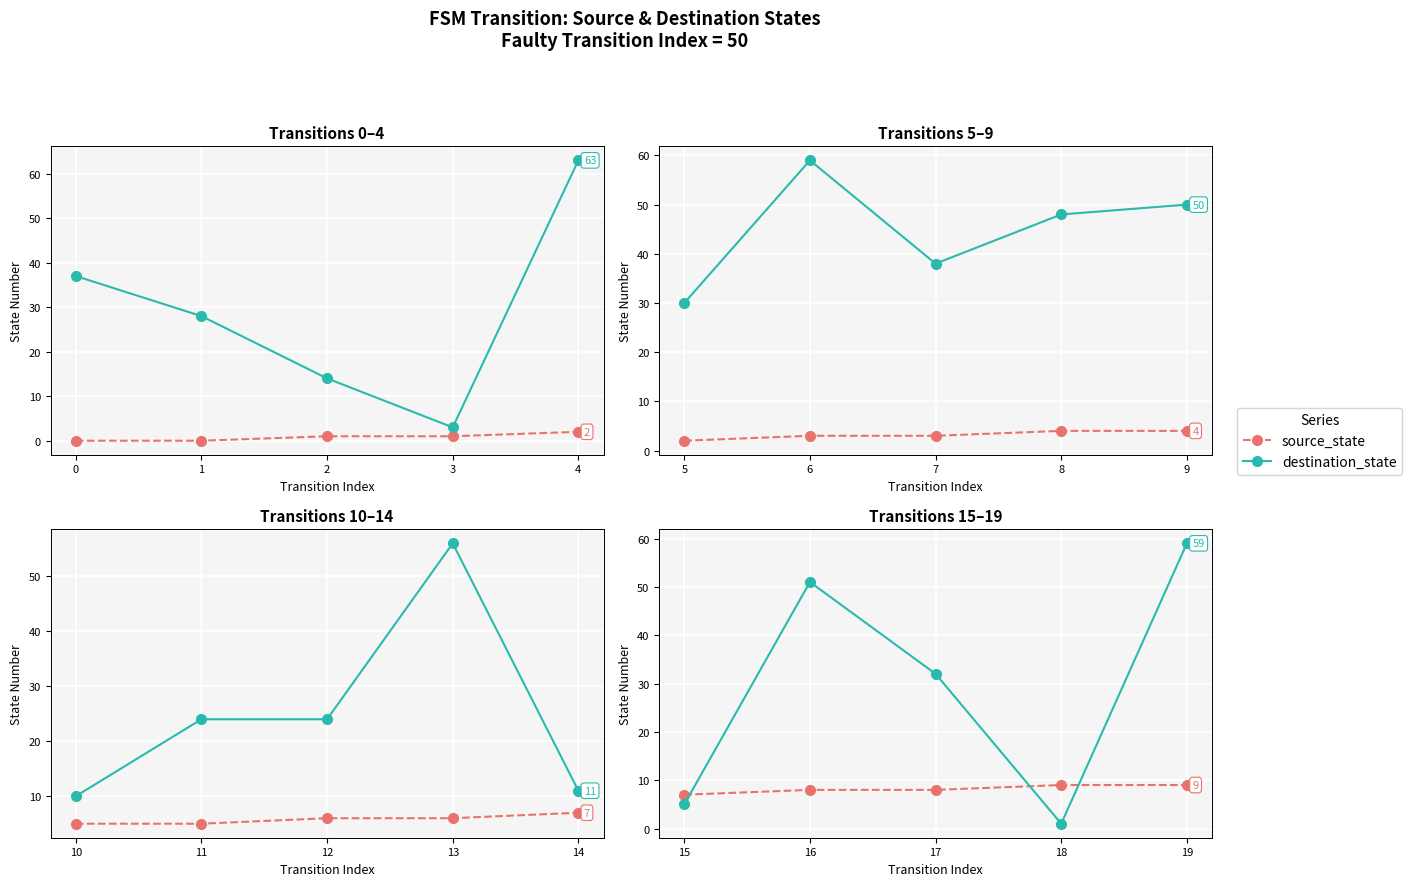

Does the chart display data point markers on the line(s)?

Yes